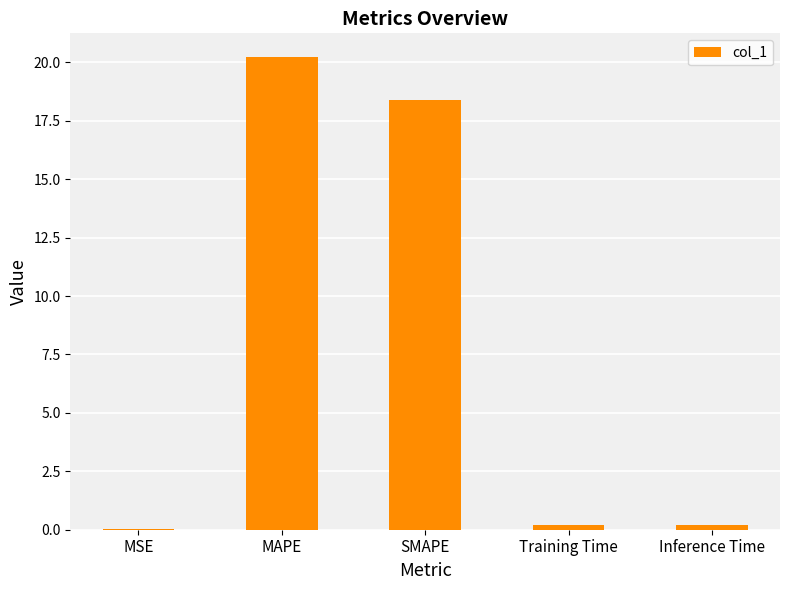

At which label is the value closest to 10?

SMAPE